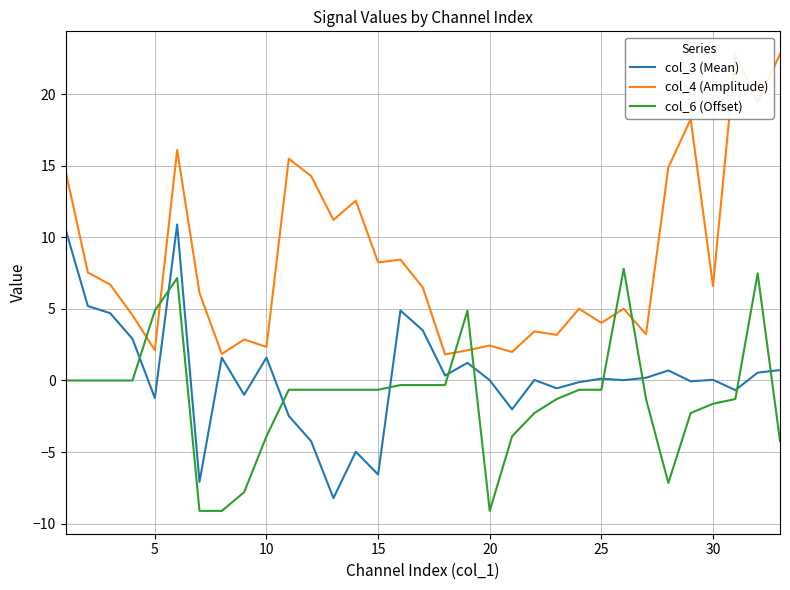

What is the difference between the maximum and second lowest values in the col_6 (Offset) series?

16.9